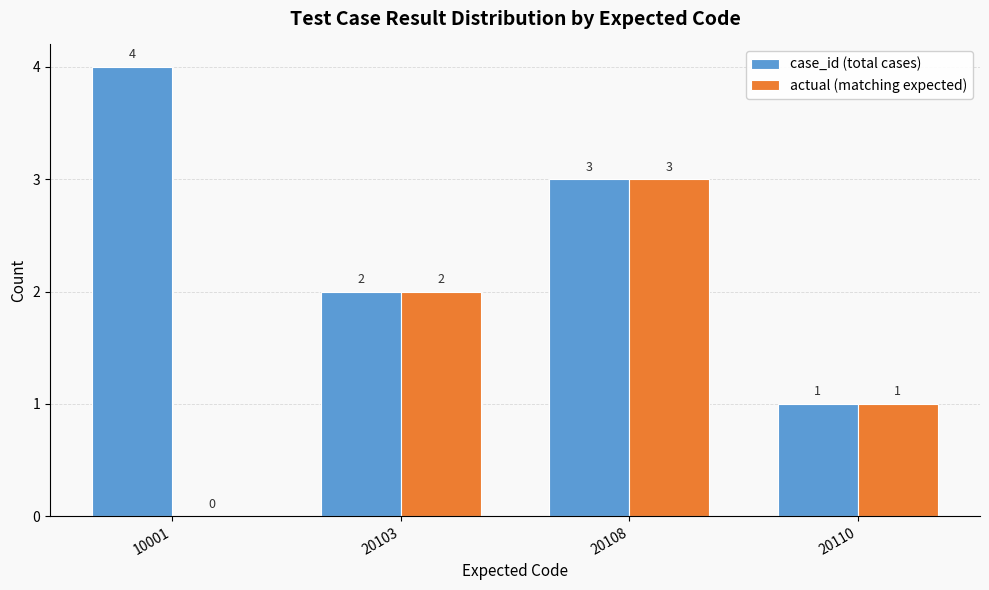

What is the sum of the actual (matching expected) values at 20103 and 20110?

3